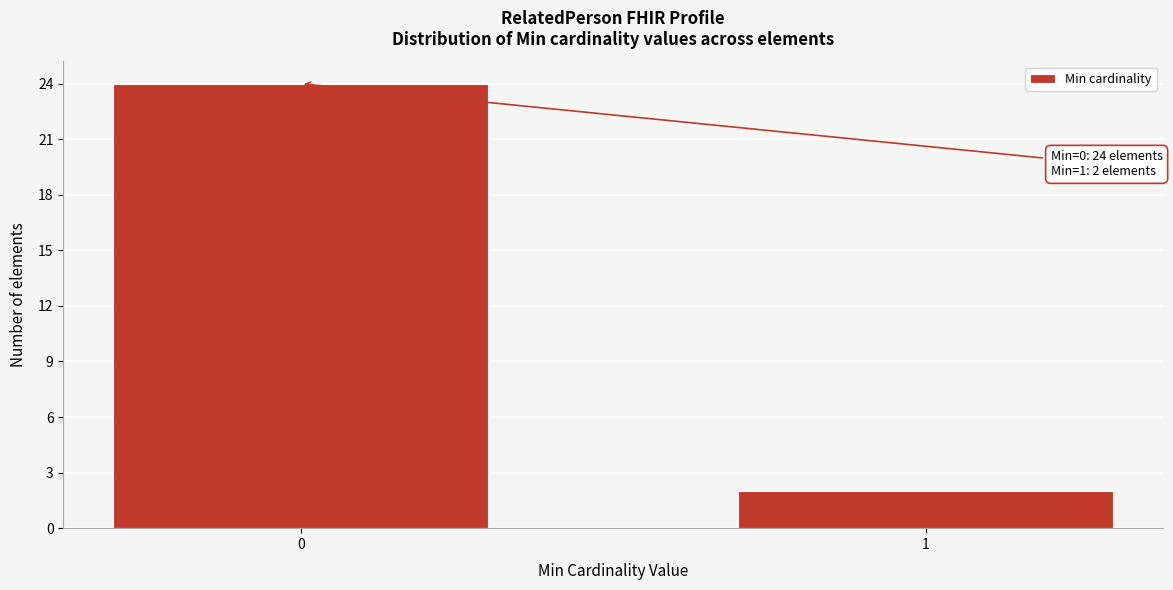

Reading left to right, what are all the values shown in this chart?

24	2